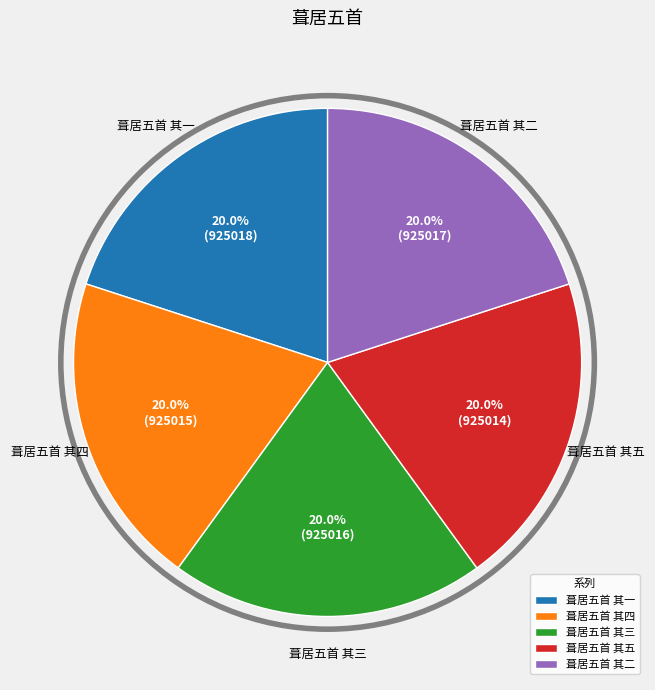

What percentage is NOT represented by 葺居五首 其二?

80.0%